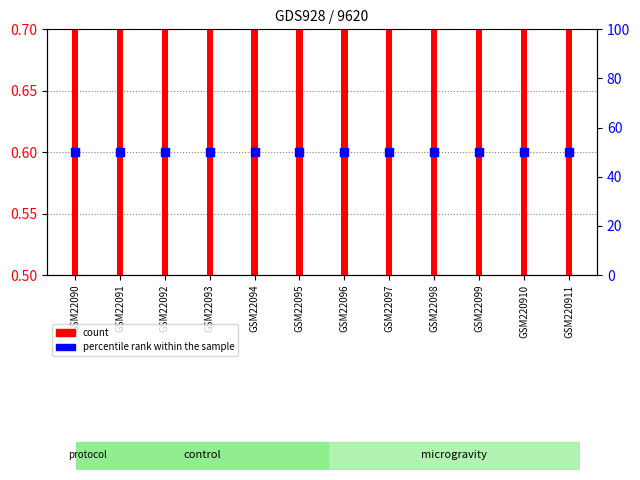

At which category is the sum across all series the highest?

GSM22090